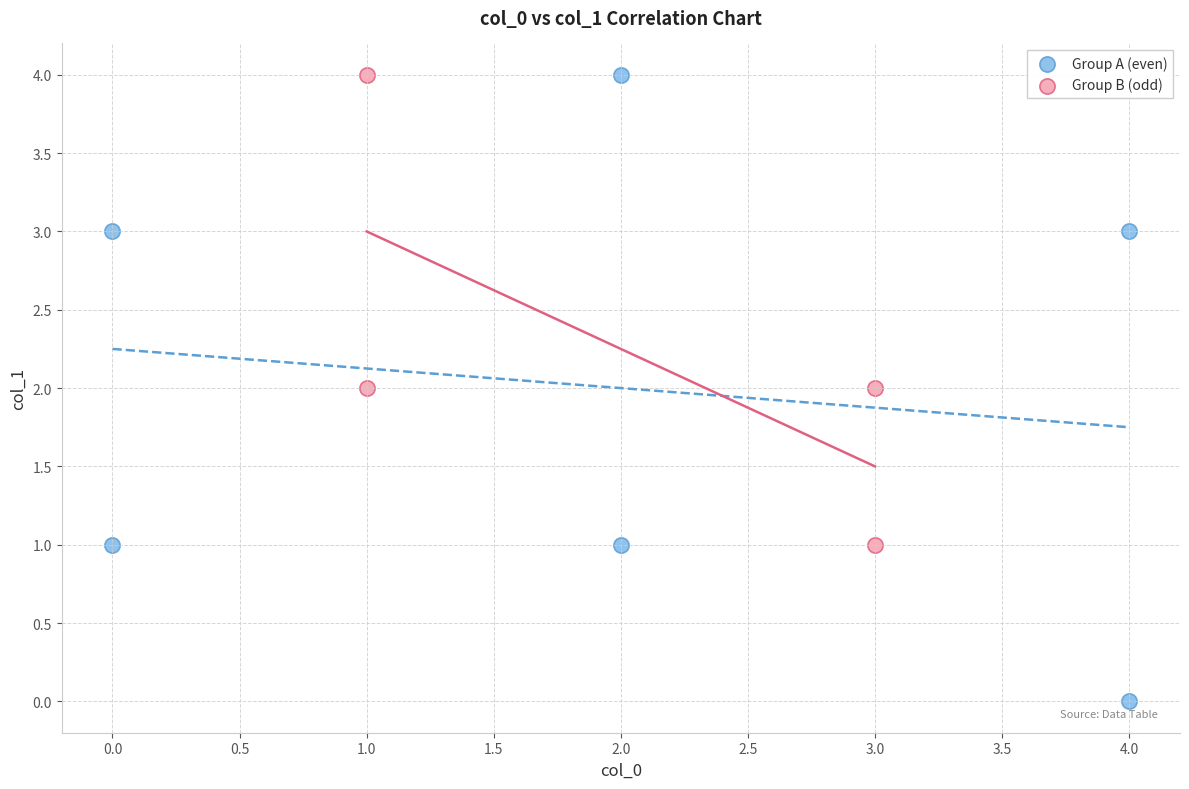

Which series contains the lowest Y value?

Group A (even)